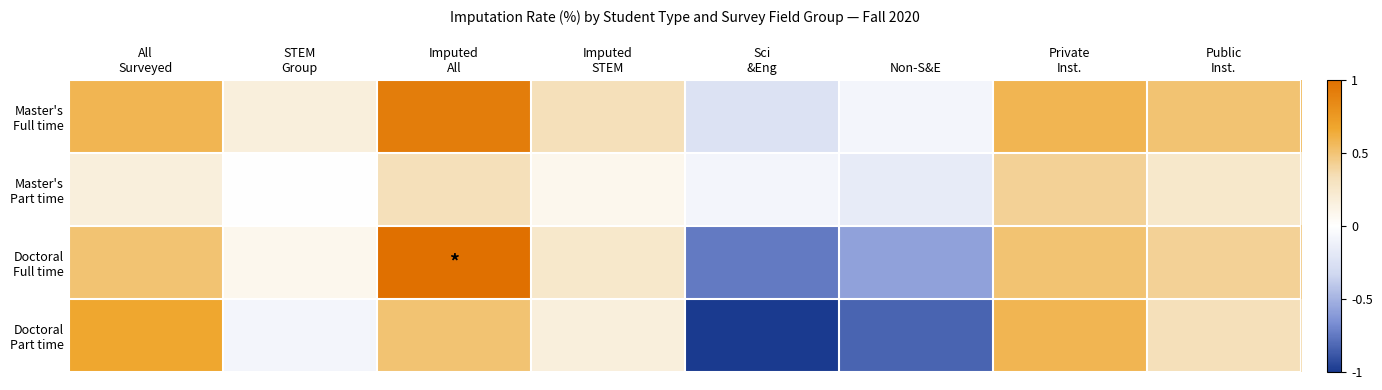

Which series has the largest total across all categories?

Master's Full time